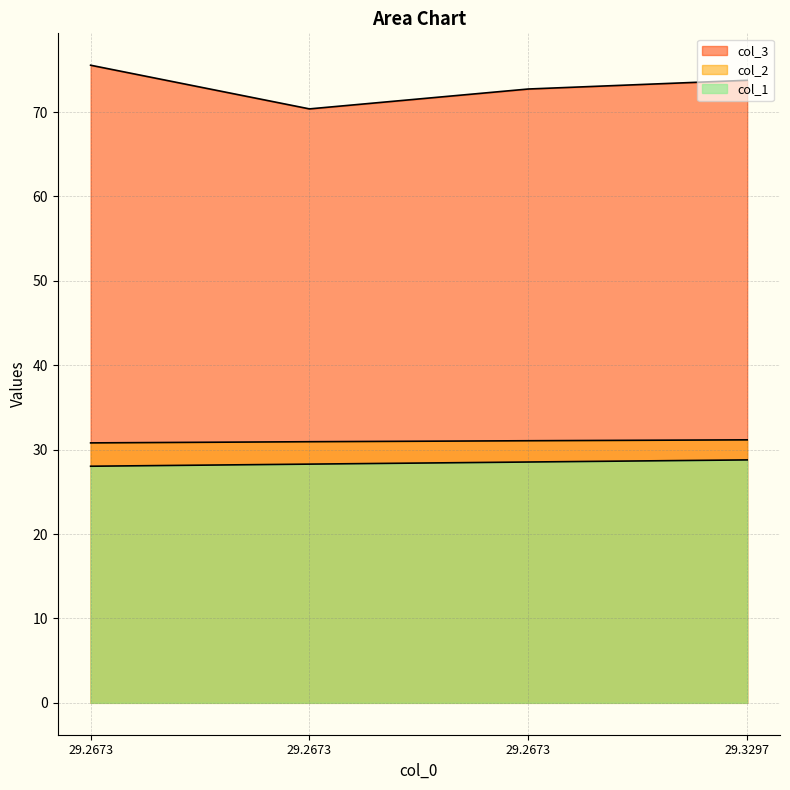

Which category has the lowest value in the col_2 series?

29.2673